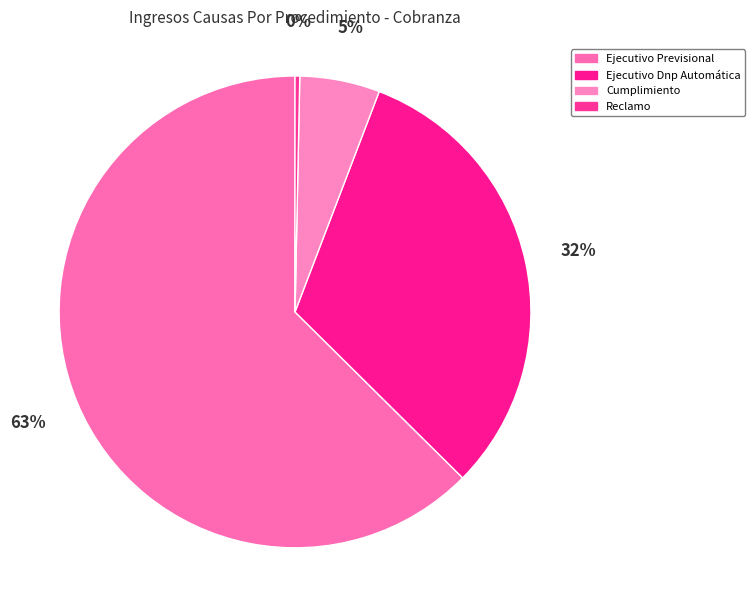

The Ejecutivo Dnp Automática slice represents 45% of the pie. True or false?

False